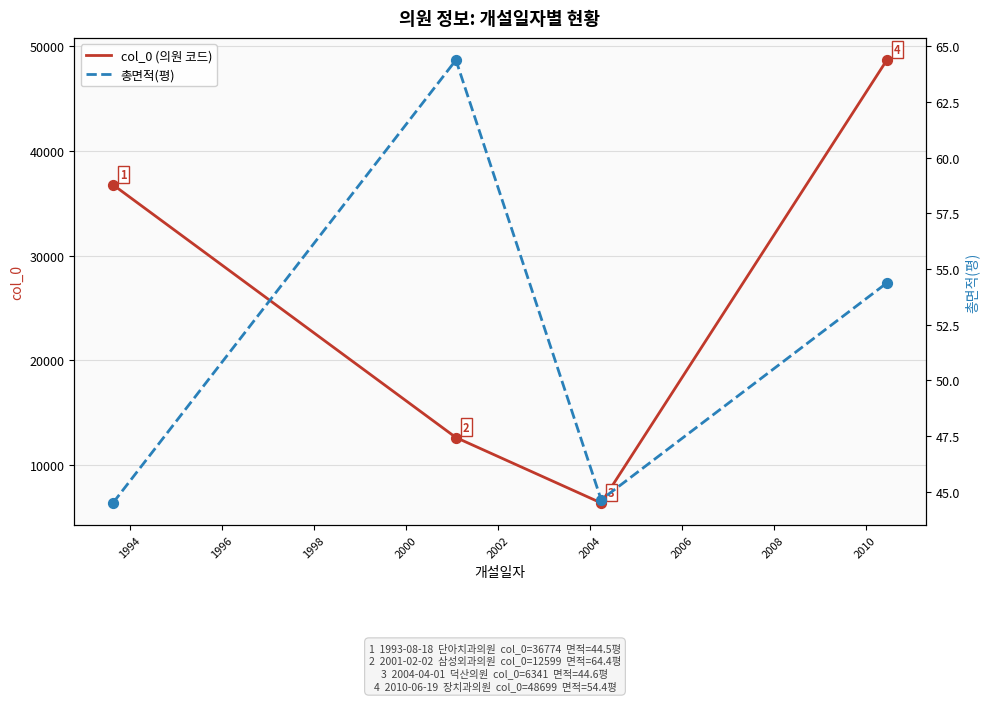

Which series contains the highest Y value?

col_0 (의원 코드)